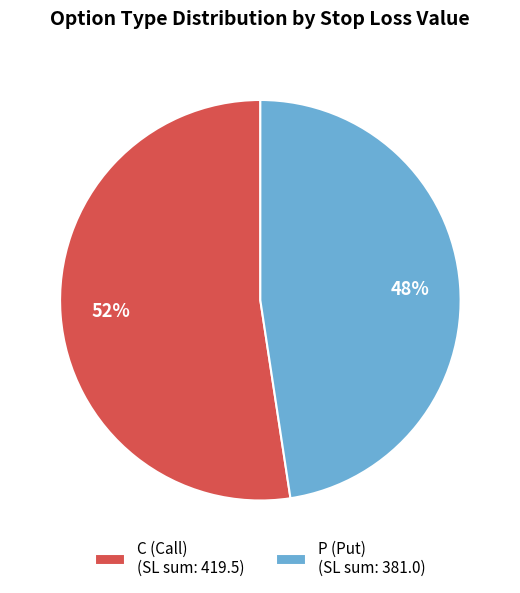

Approximately how many times larger is the value at C (Call) (SL sum: 419.5) compared to P (Put) (SL sum: 381.0)?

1.1